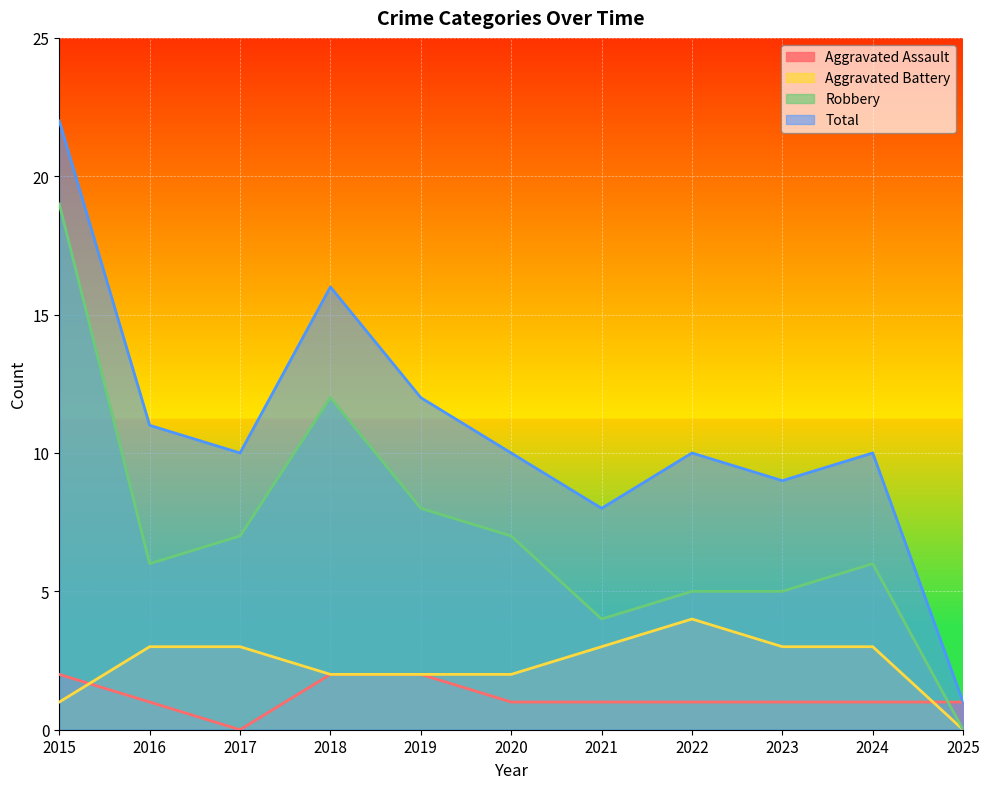

Reading left to right, list all the values displayed in this chart.

Aggravated Assault: 2	1	0	2	2	1	1	1	1	1	1
Aggravated Battery: 1	3	3	2	2	2	3	4	3	3	0
Robbery: 19	6	7	12	8	7	4	5	5	6	0
Total: 22	11	10	16	12	10	8	10	9	10	1